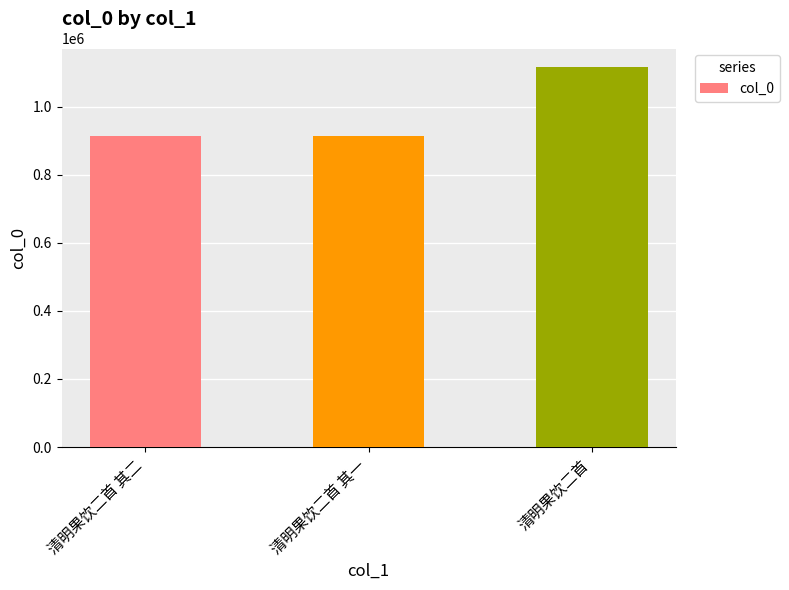

At which category does the chart reach its peak across all series?

清明果饮二首